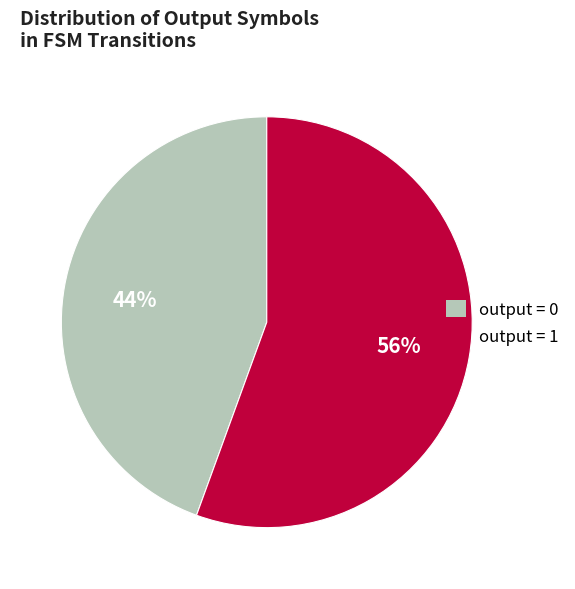

Is there any slice that represents more than half of the pie?

Yes